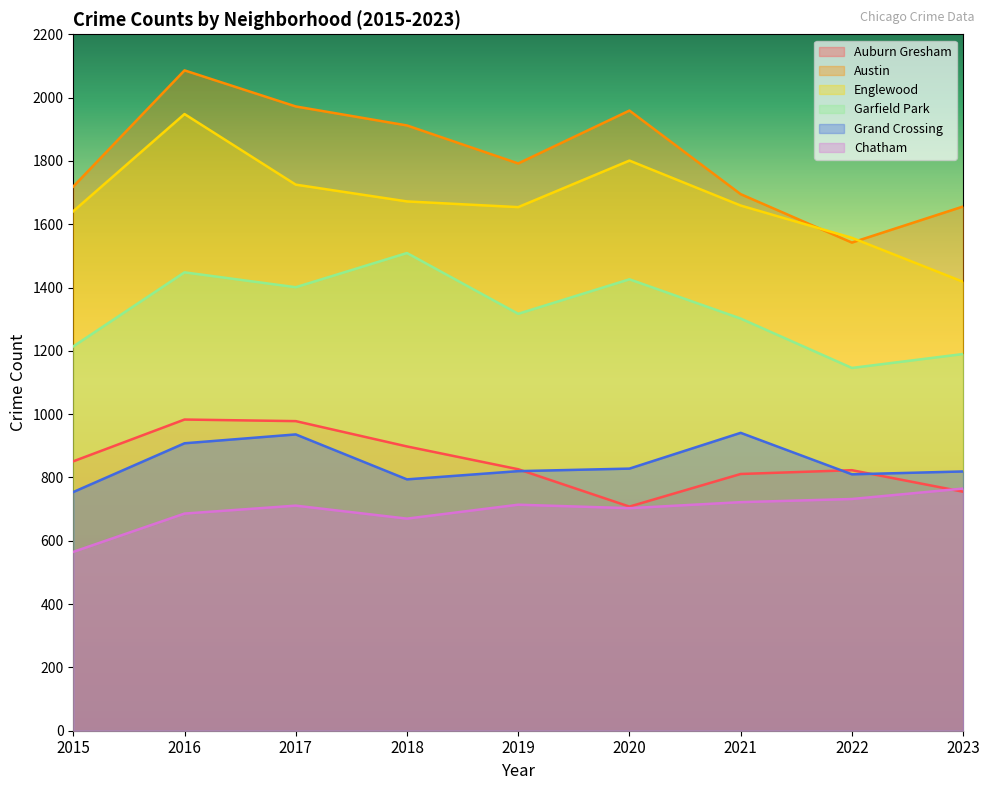

Between 2016 and 2023, which series saw the biggest shift?

Englewood